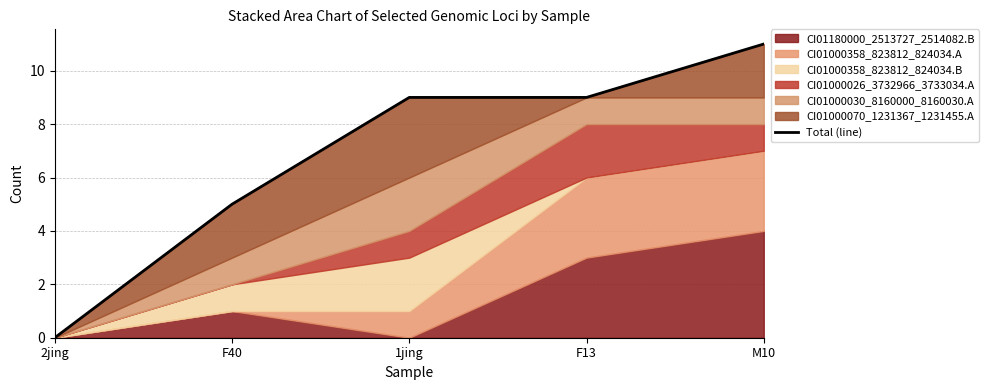

How many values are below 9?

2